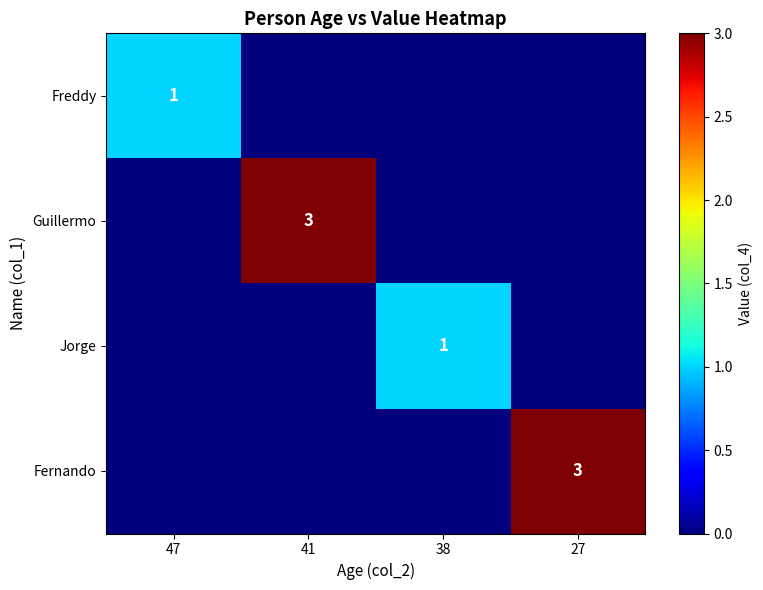

What is the highest value of the Jorge series?

1